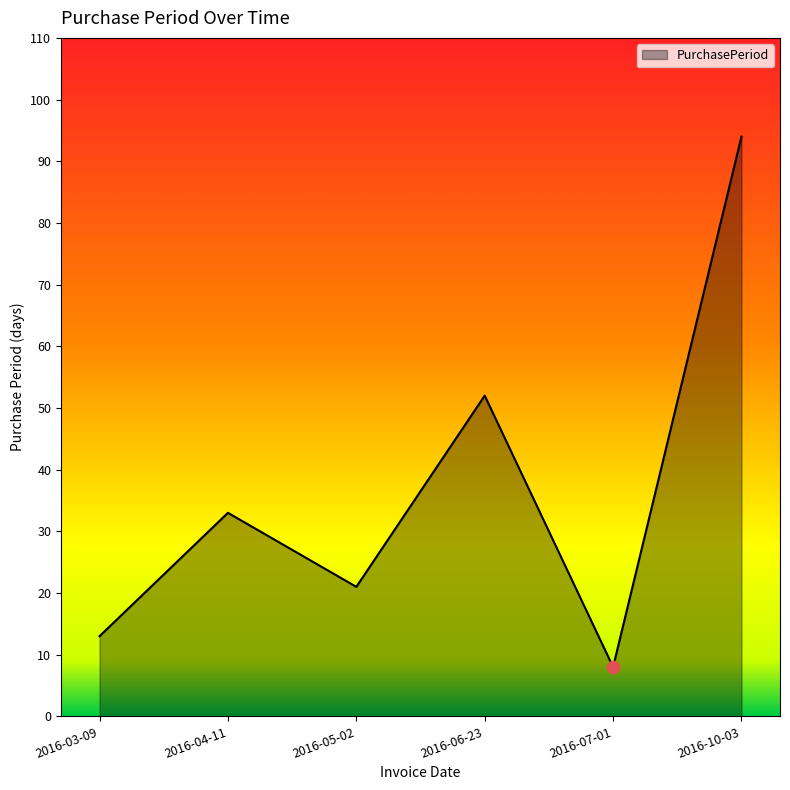

Approximately how many times larger is the value at 2016-07-01 compared to 2016-10-03?

0.1